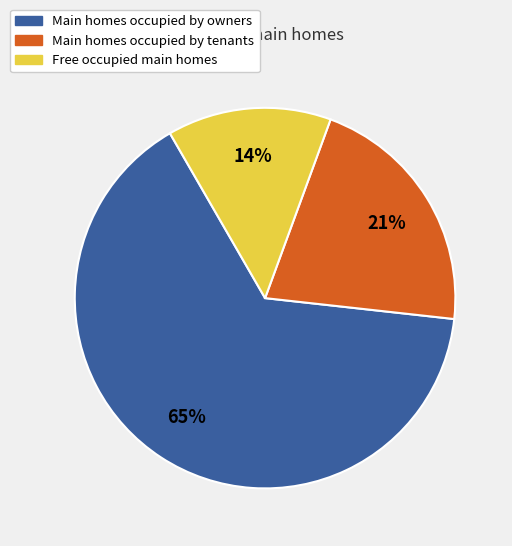

What is the smallest slice in the pie chart?

Free occupied main homes